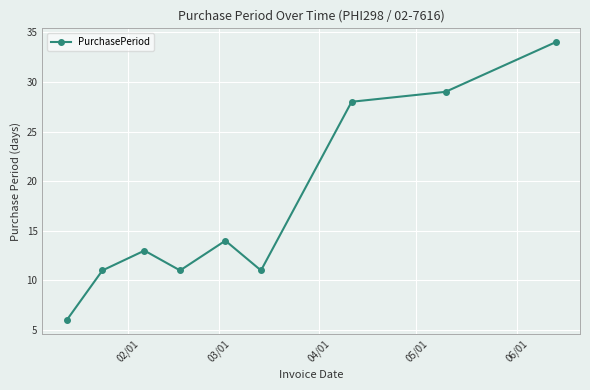

What is the sum of all values?

157